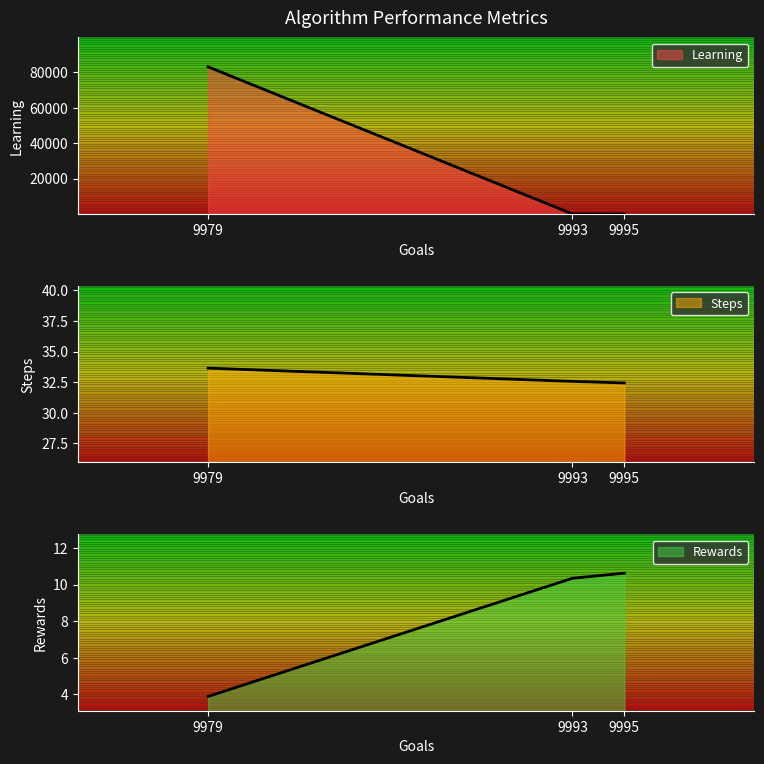

What is the difference between the maximum and second lowest values in the Rewards series?

0.3